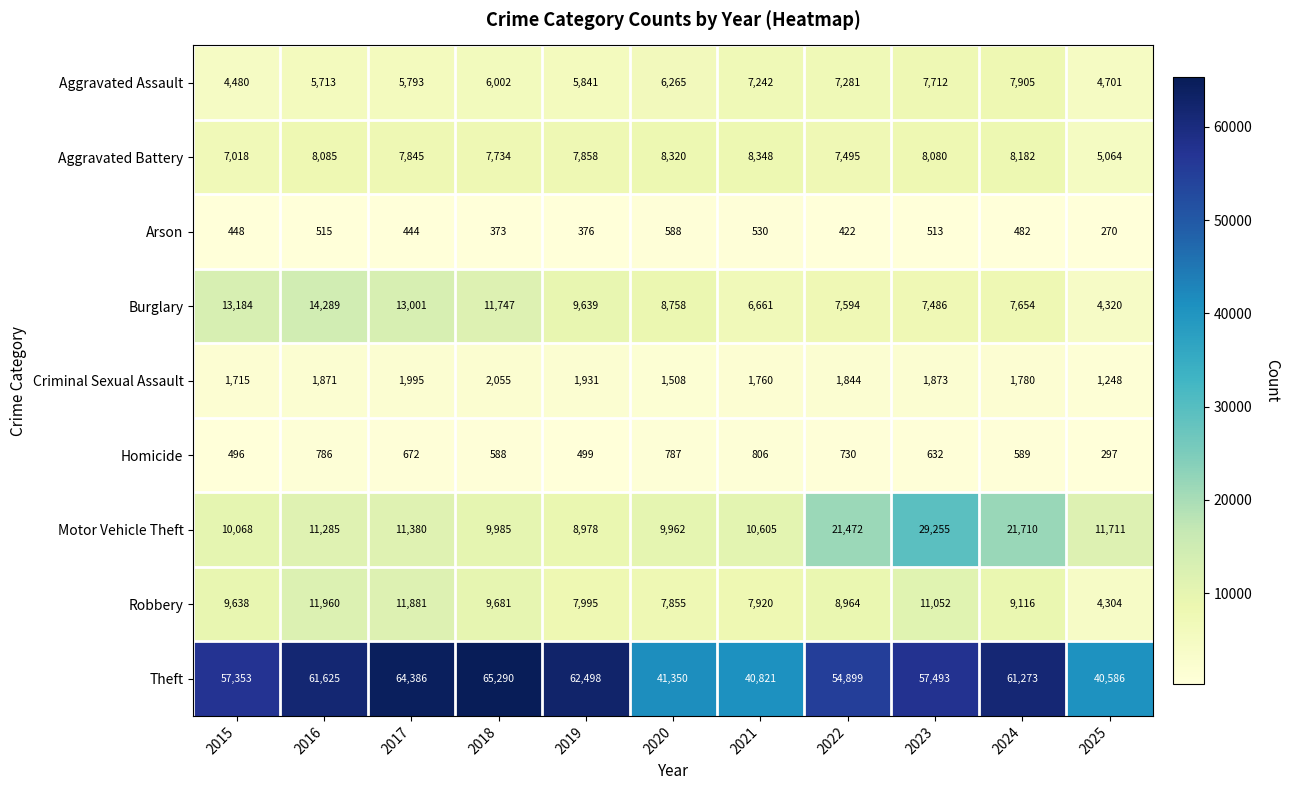

Is it true that Homicide equals 806 at 2021?

True